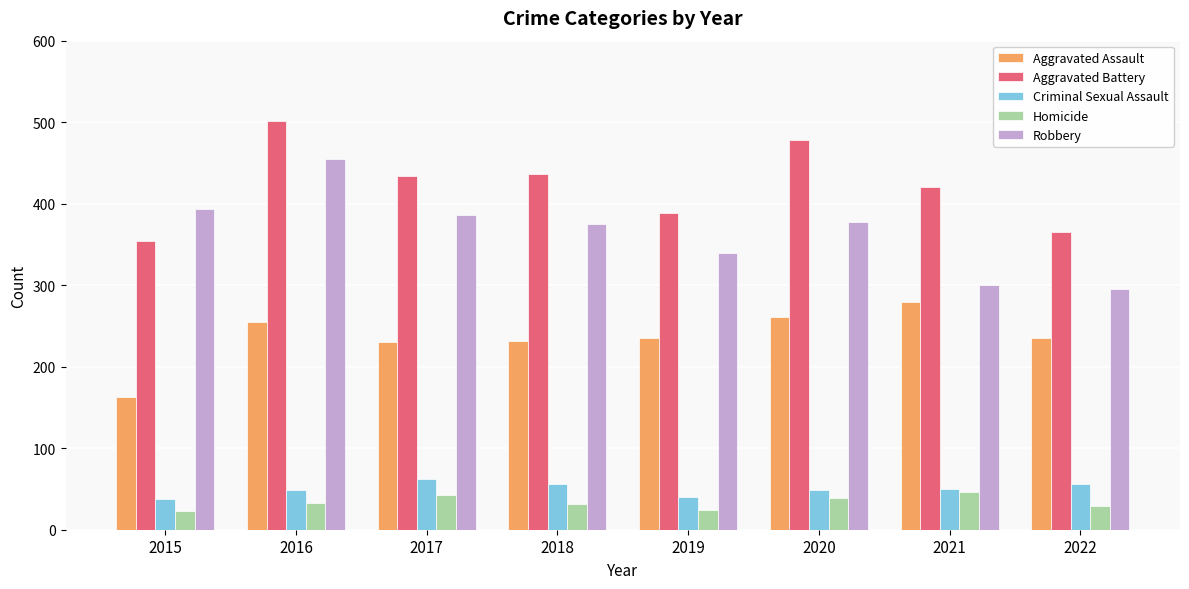

Rank the series at 2022 from highest to lowest value.

Aggravated Battery, Robbery, Aggravated Assault, Criminal Sexual Assault, Homicide